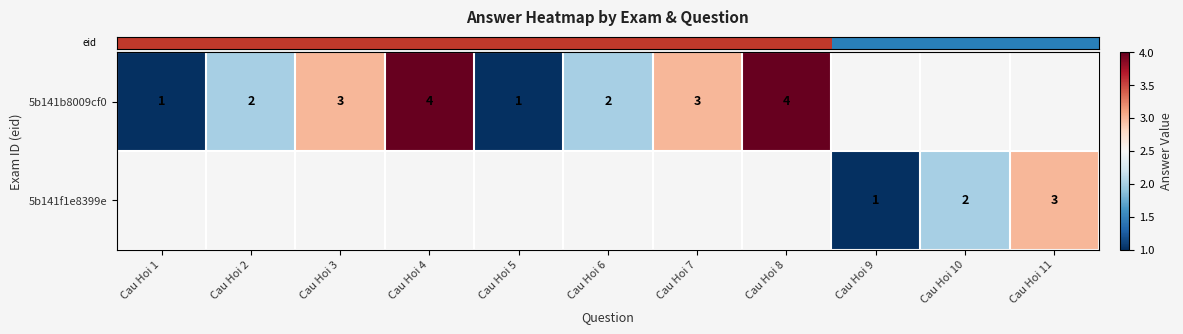

How many distinct data groups are displayed?

2